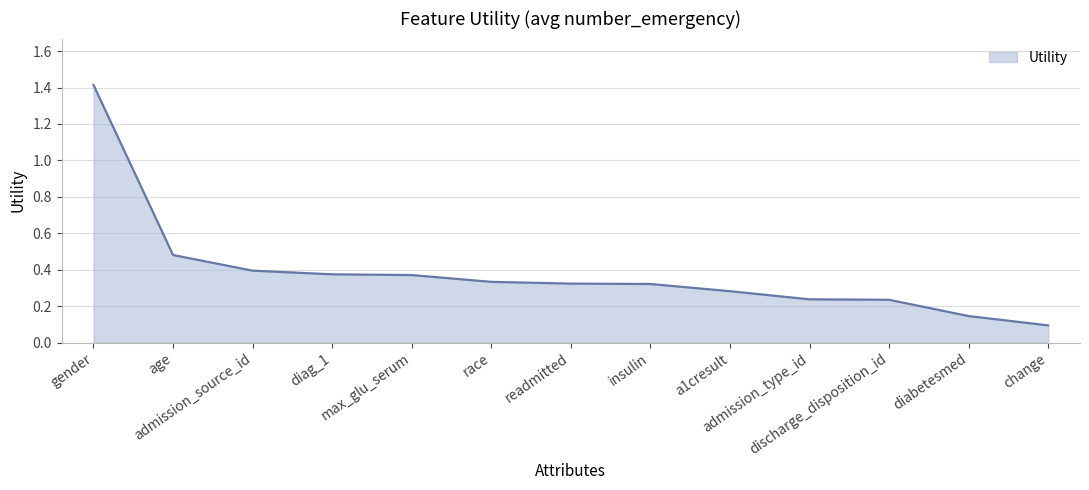

What is the difference between the maximum and minimum values?

1.3